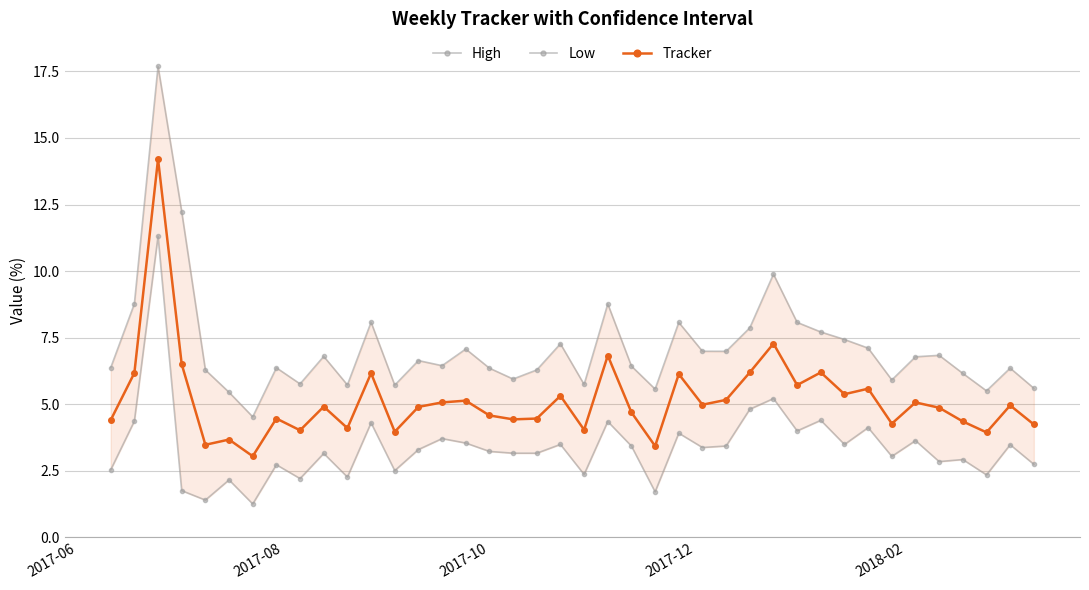

What is the value of the Tracker point at the 13th from the left?

4.0